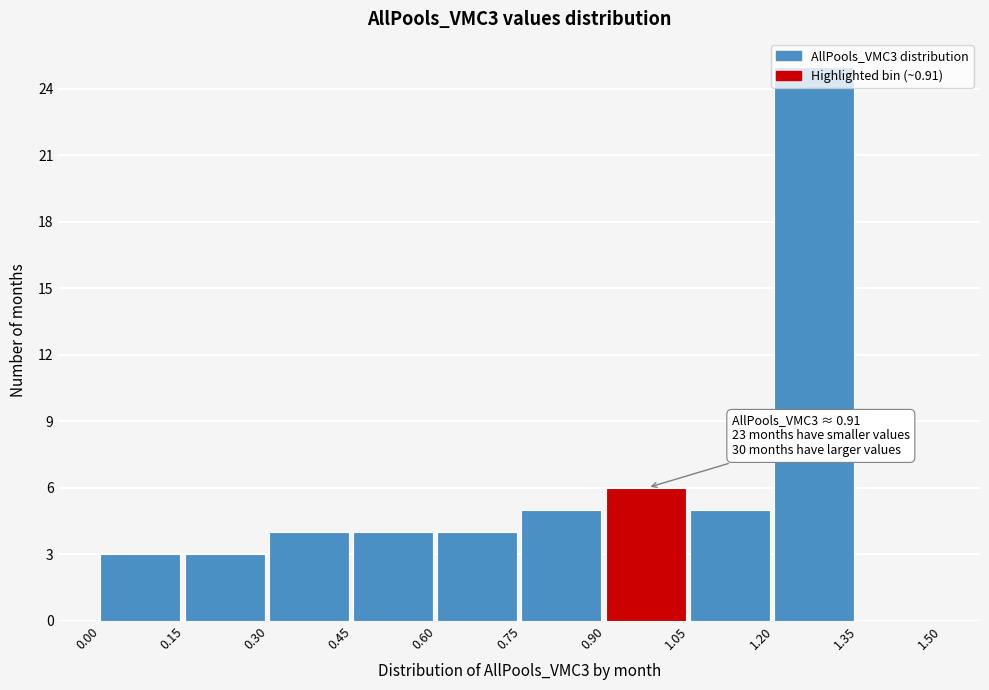

Over which range of the x-axis is the bar tallest?

1.20 to 1.35